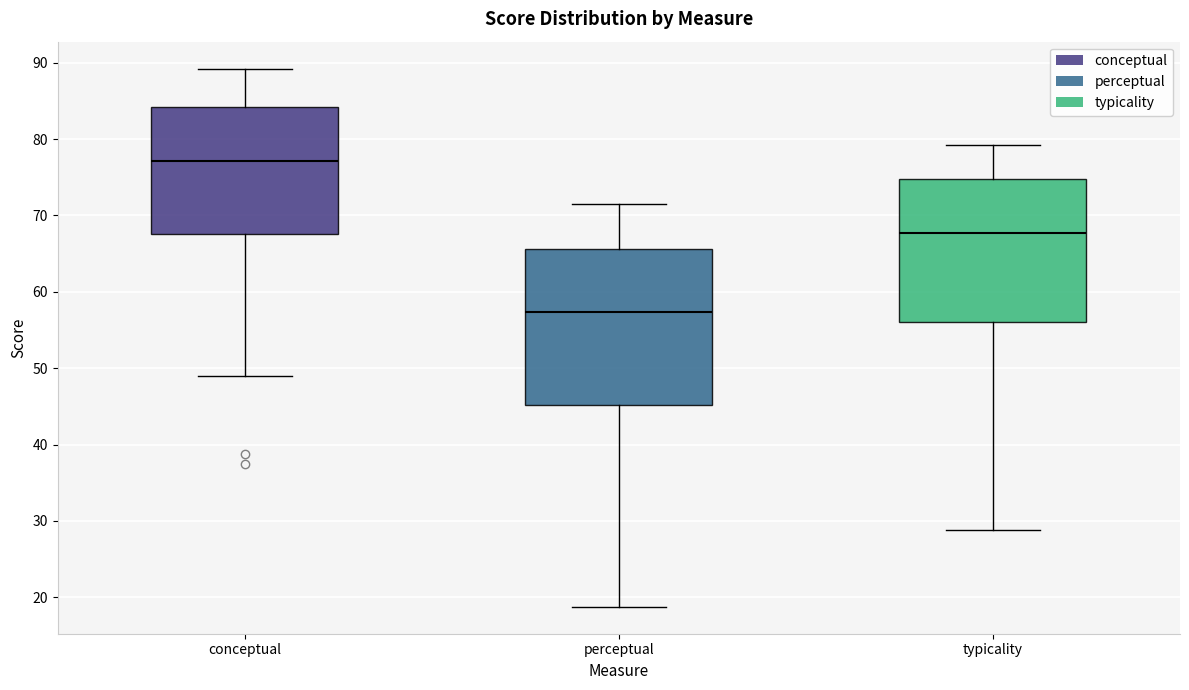

Which box has the lowest median line?

perceptual